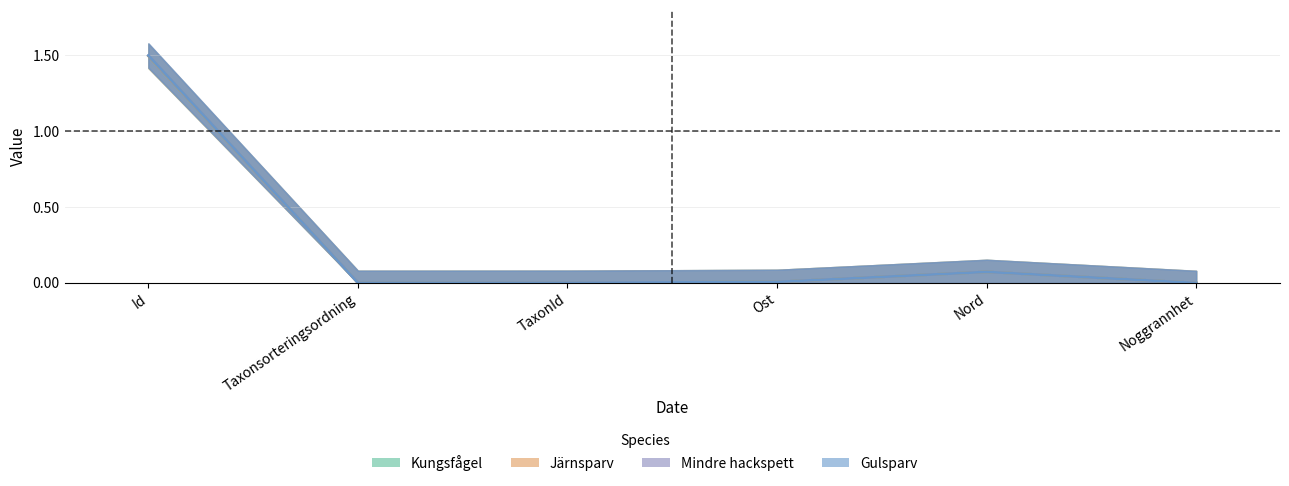

True or false: Gulsparv and Kungsfågel intersect in this chart.

False